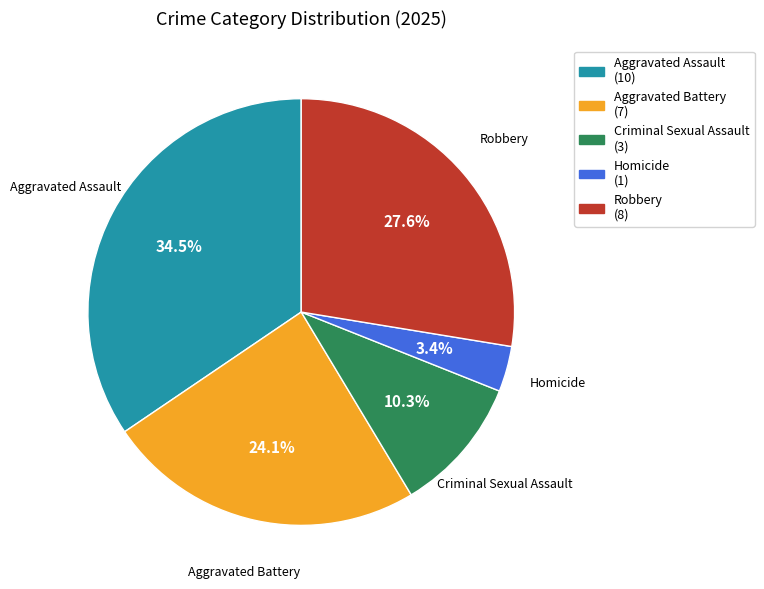

How many segments does this pie chart have?

5